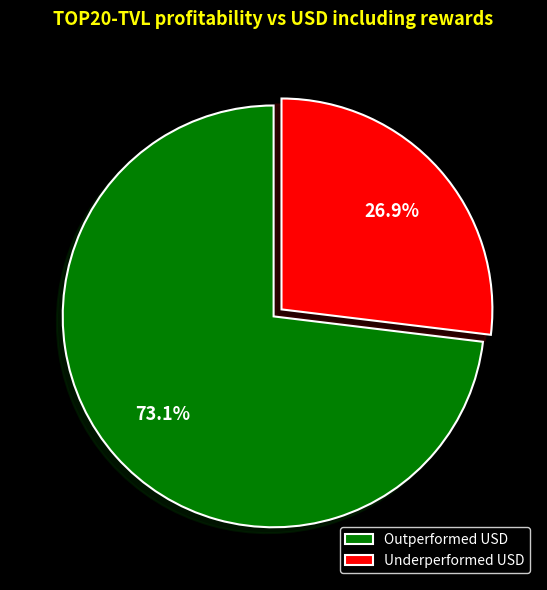

What portion of the pie excludes Outperformed USD?

26.9%